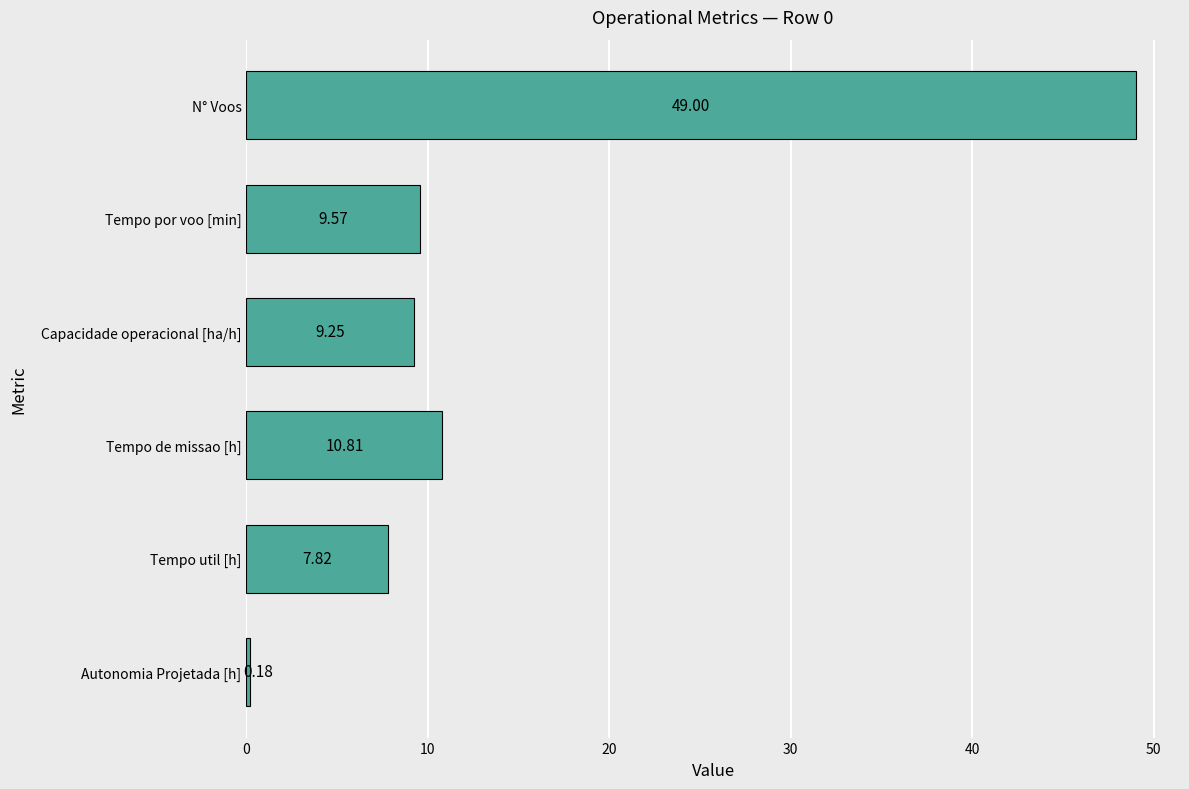

Which has a higher value, Tempo de missao [h] or Tempo por voo [min]?

Tempo de missao [h]